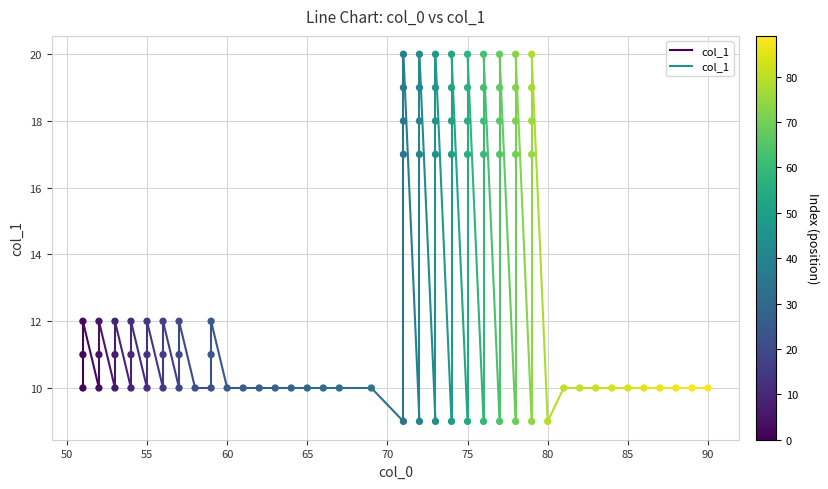

What is the range of X values (max minus min)?

39